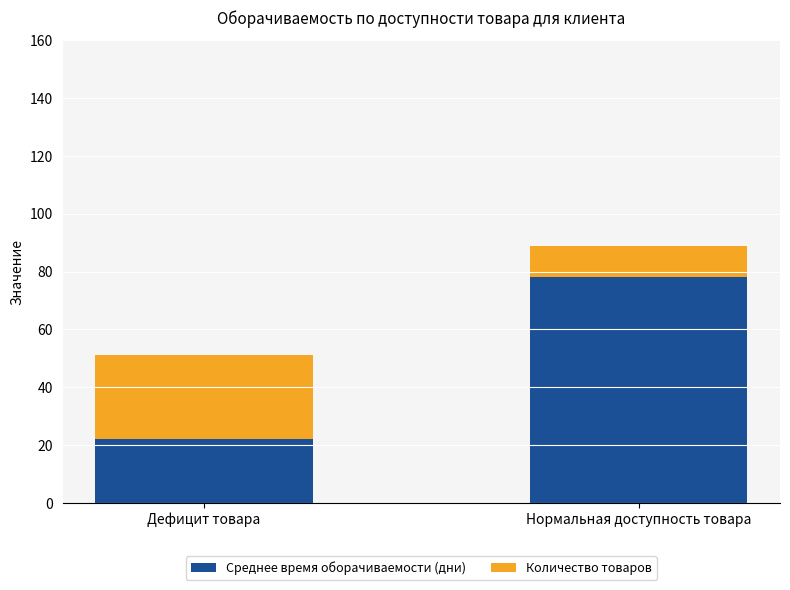

The value of Среднее время оборачиваемости (дни) at Нормальная доступность товара is 78.0. True or false?

True